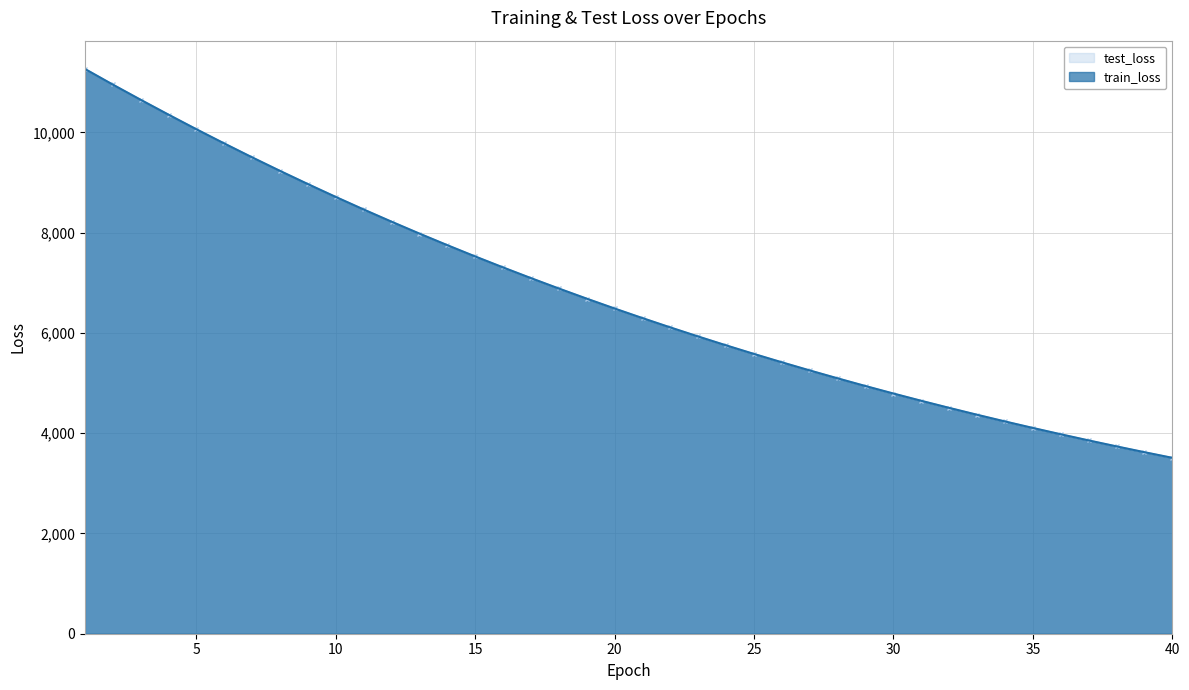

Does the chart display data point markers on the line(s)?

No